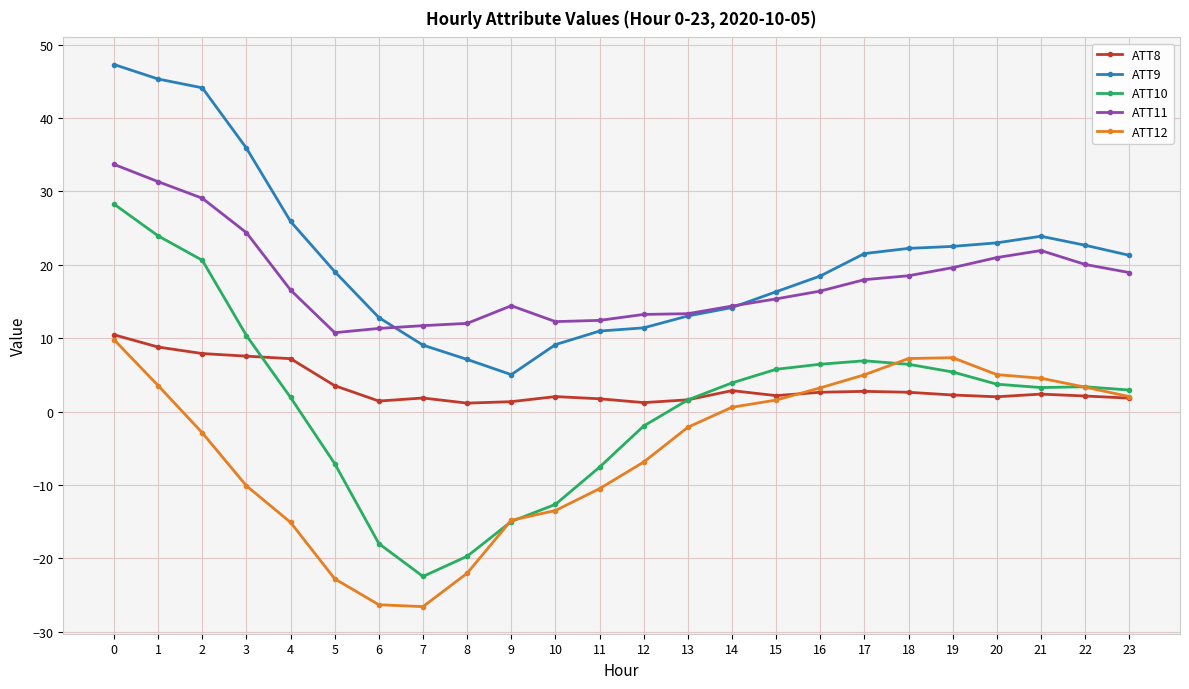

True or false: ATT12 and ATT11 intersect in this chart.

False